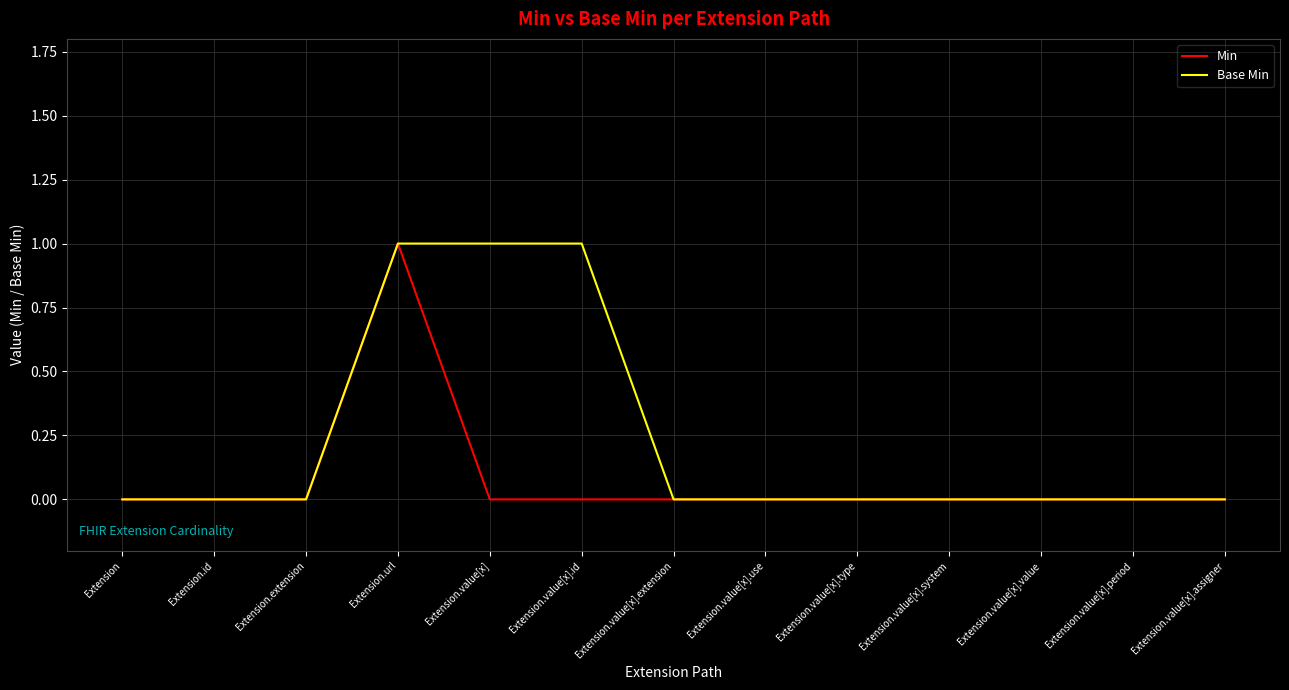

What position from the right is Extension.value[x].value?

3